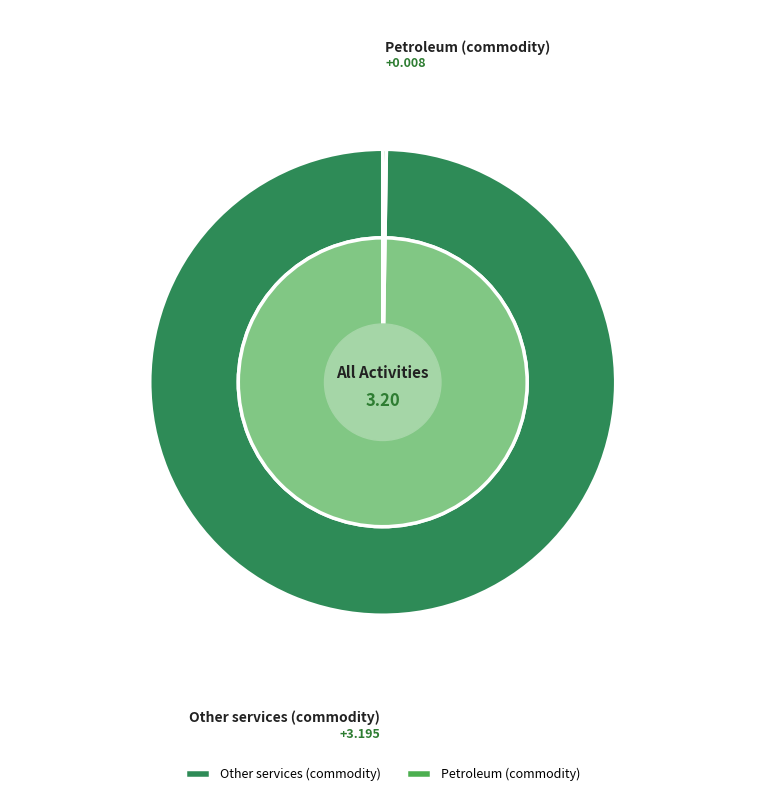

What is the majority slice?

Other services (commodity)